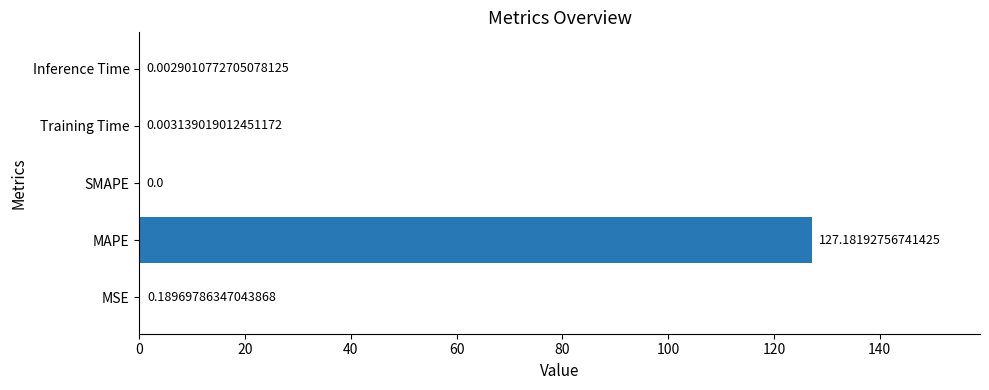

At which category does the chart reach its peak across all series?

MAPE